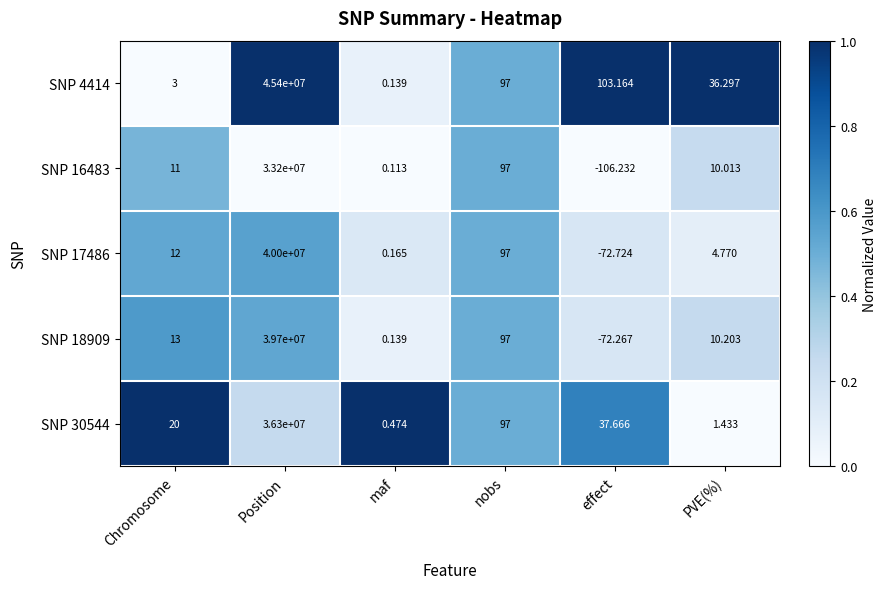

At which category does the chart reach its minimum across all series?

effect